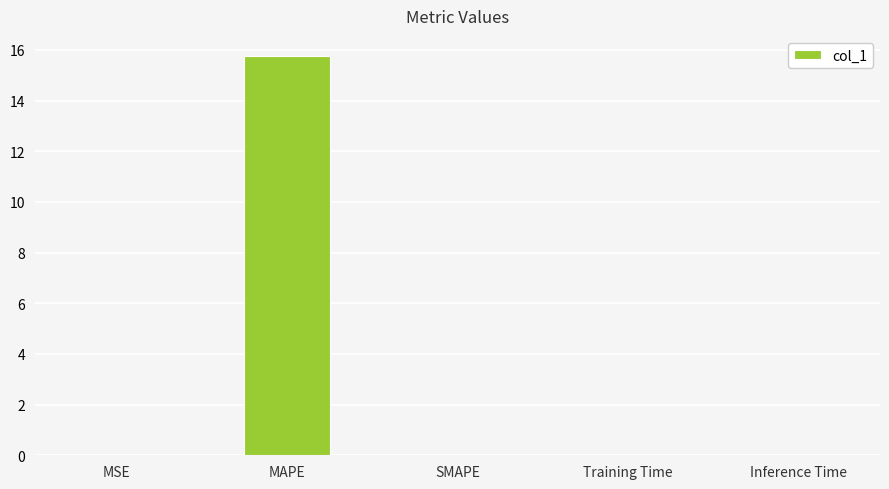

Are the bars horizontal?

No